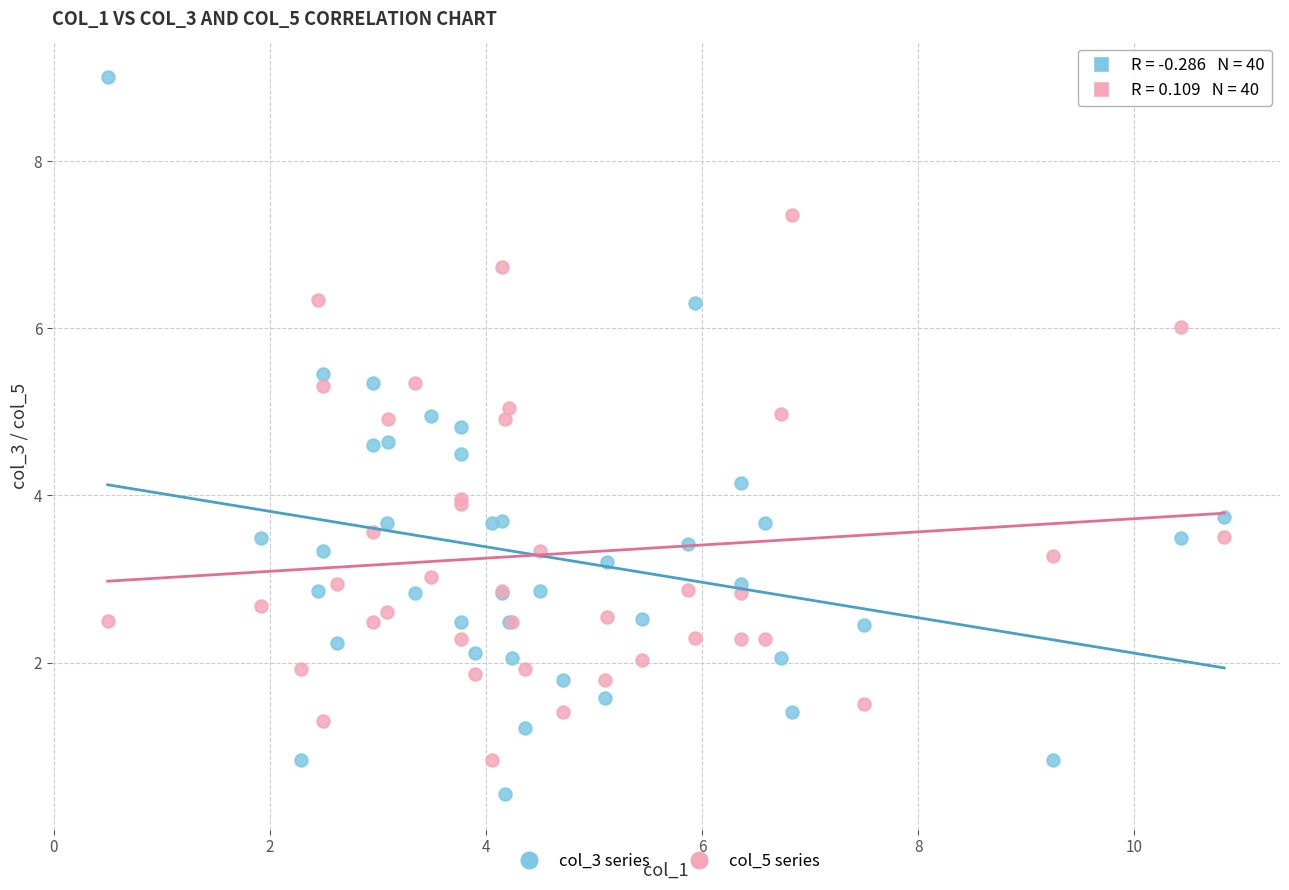

Which series reaches the maximum Y coordinate?

col_3 series